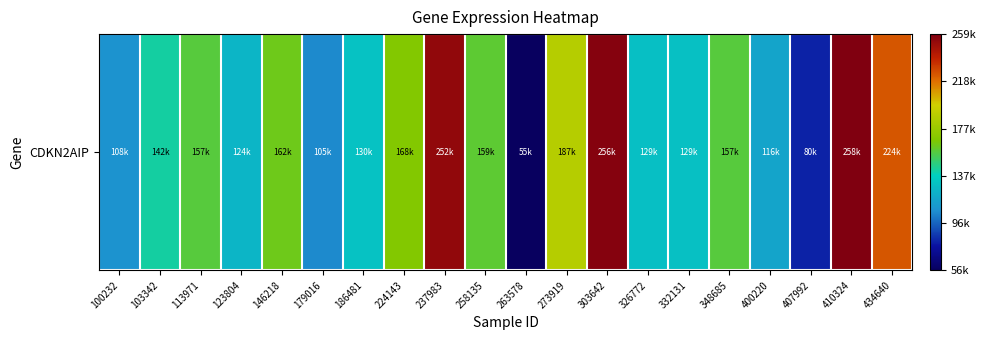

What is the sum of all values?

3110065